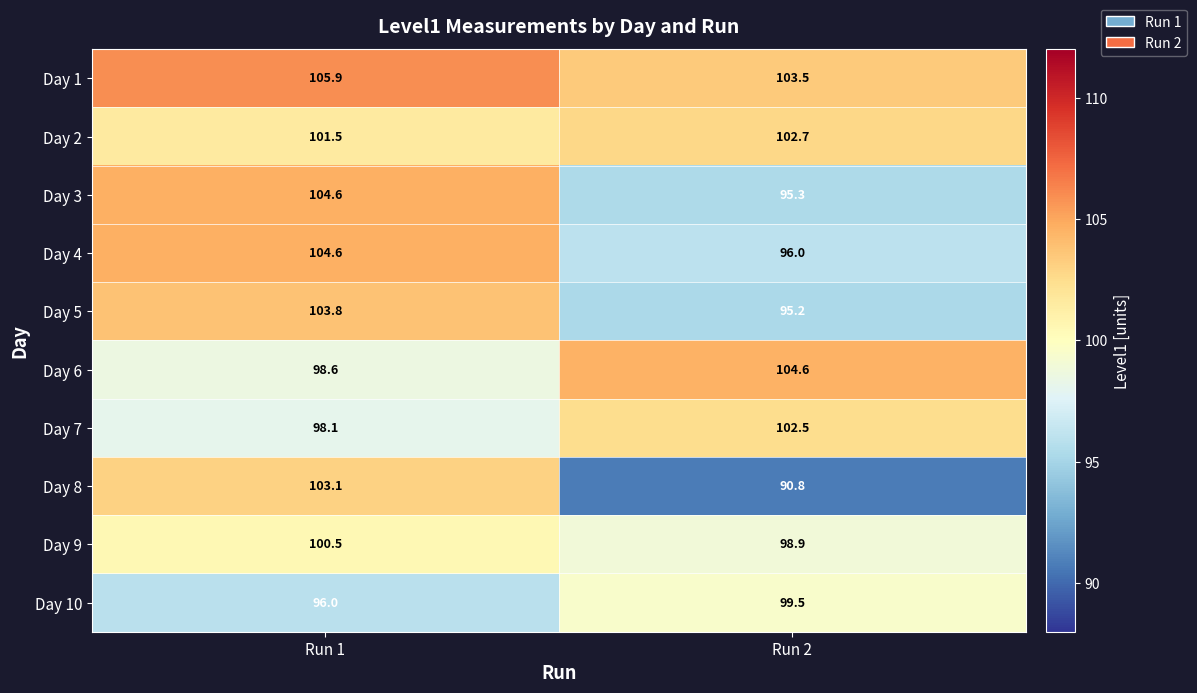

What is the minimum value shown in the chart?

90.8